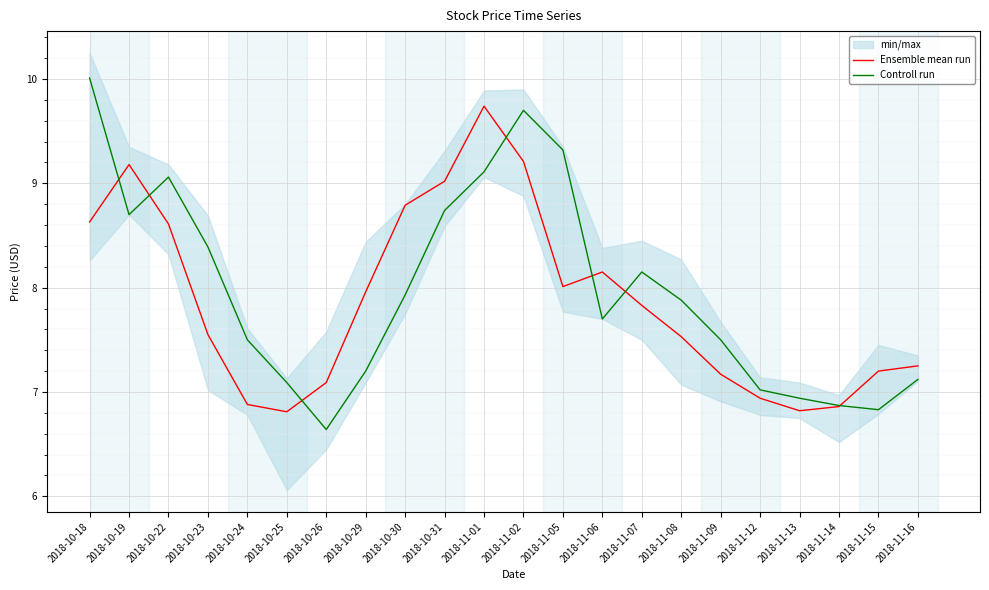

What is the average value of the Ensemble mean run series?

7.9